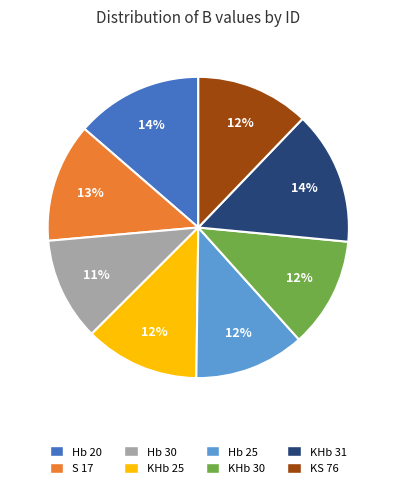

What percentage is the Hb 25 slice, to the nearest percent?

12%